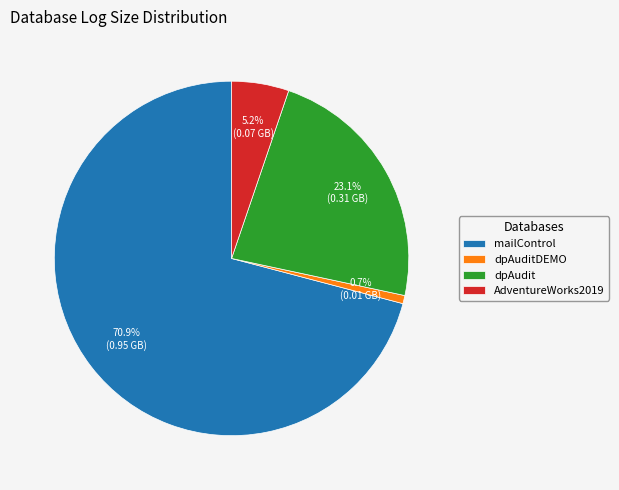

To the nearest percent, what portion does dpAudit represent?

23%